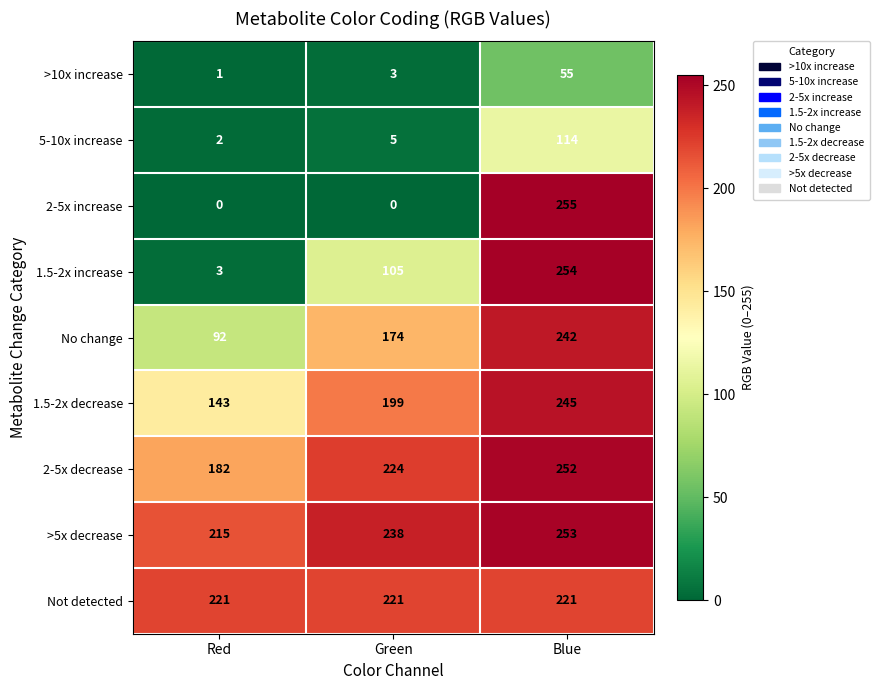

What is the approximate value of No change at Red, to the nearest 10?

90